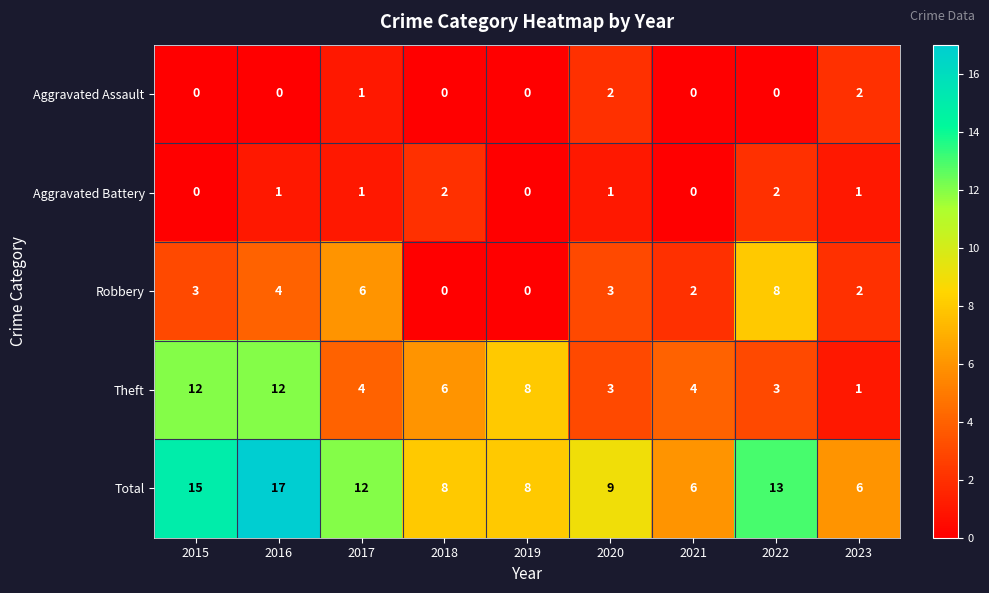

How many Aggravated Battery values are between 0 and 1?

7